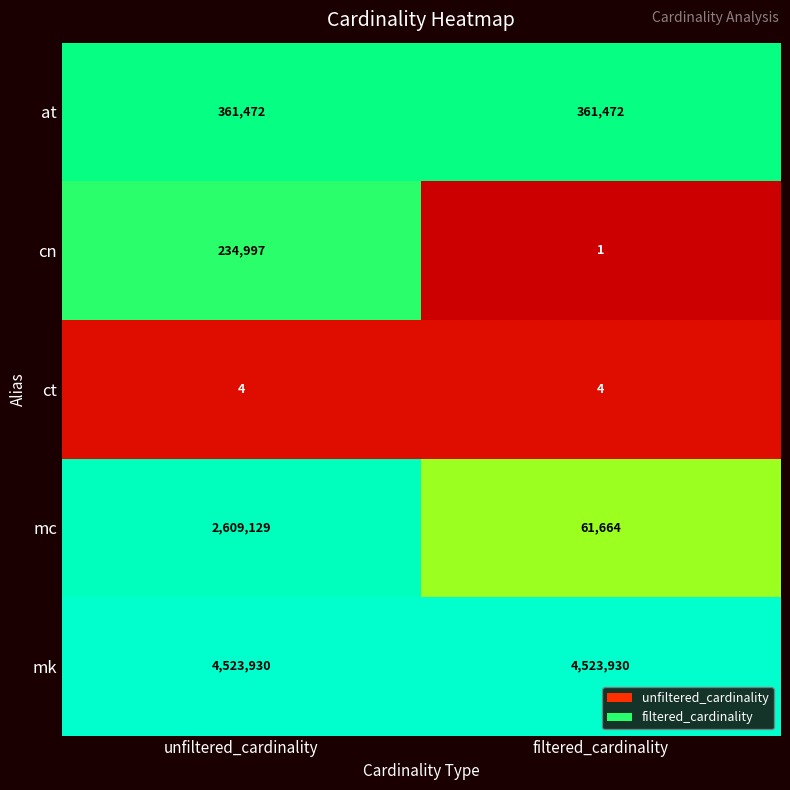

The mk series shows 2042701 at filtered_cardinality. True or false?

False